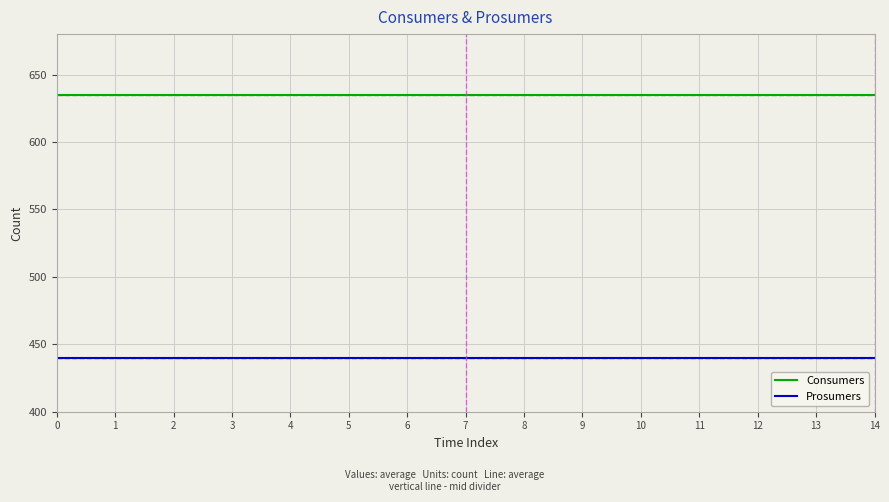

What is the sum of the Prosumers values at 11 and 12?

880